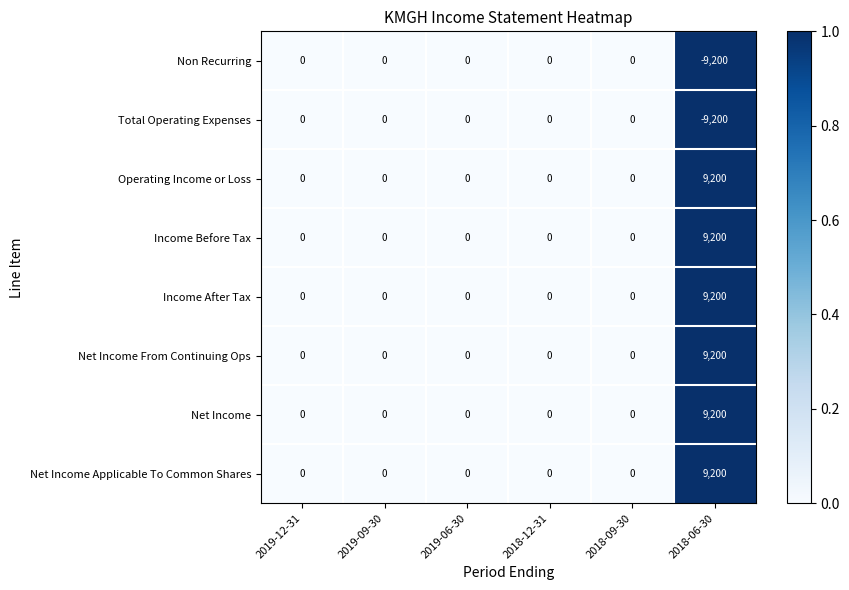

Read the Net Income Applicable To Common Shares value at 2018-06-30.

9200